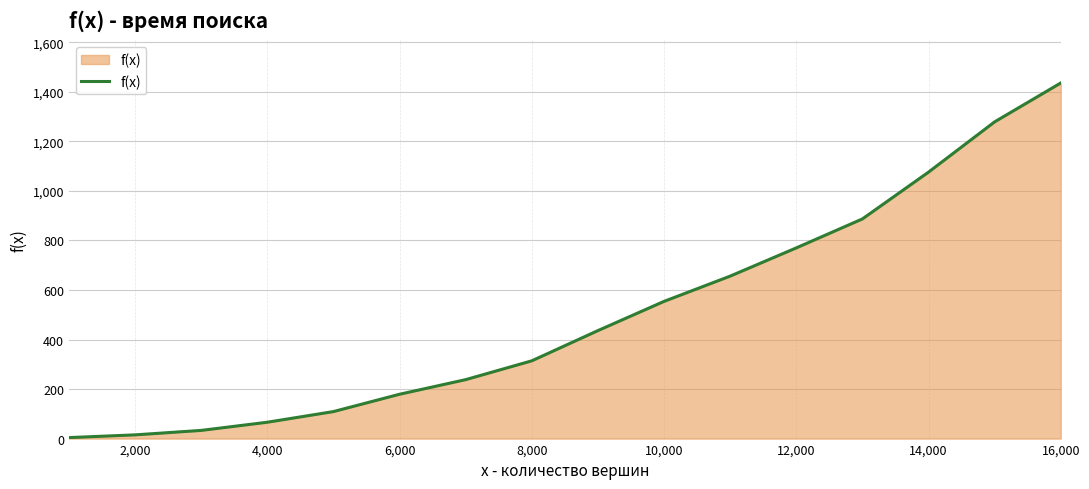

What is the maximum value shown in the chart?

1436